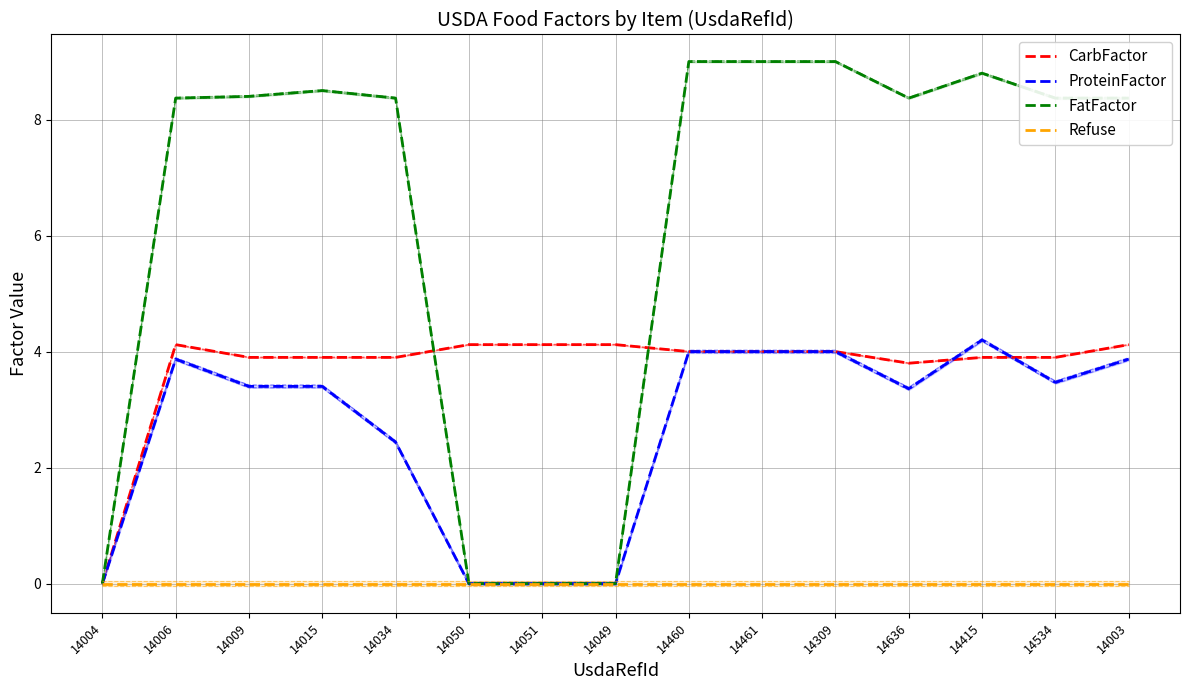

How many data points in CarbFactor are less than 4?

7